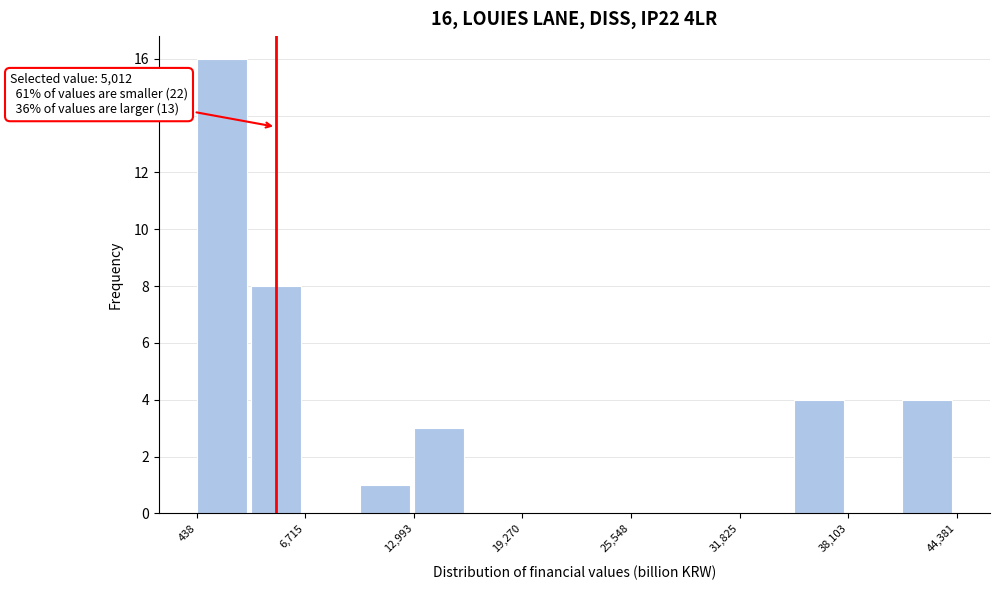

Around what value on the x-axis is the tallest bar? Give the approximate position of its centre, as read against the axis.

2000